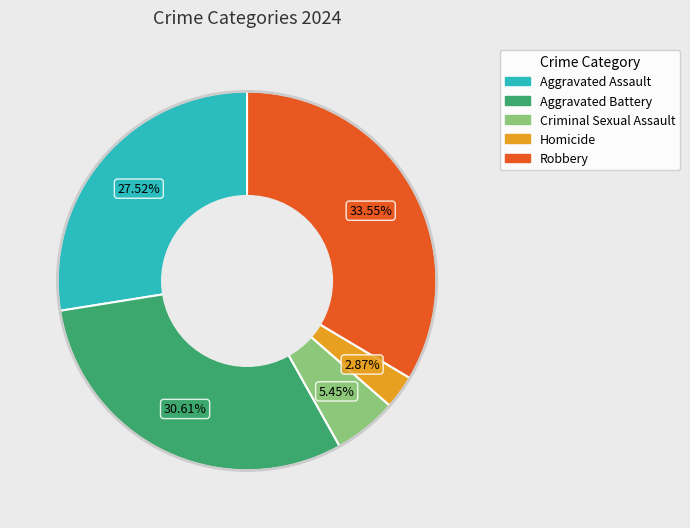

What is the ratio of the value at Aggravated Battery to the value at Aggravated Assault?

1.1